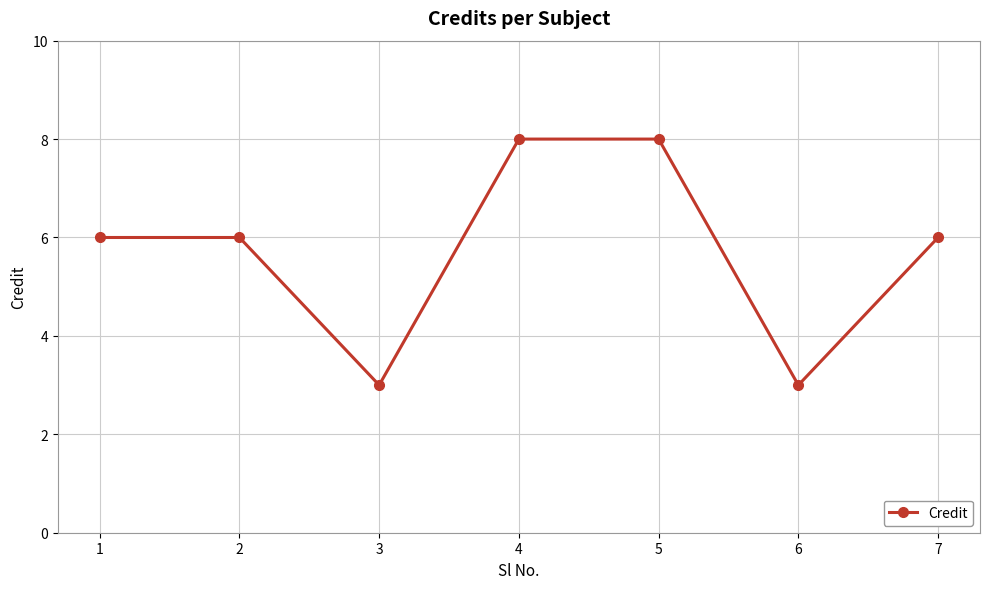

What is the maximum value shown in the chart?

8